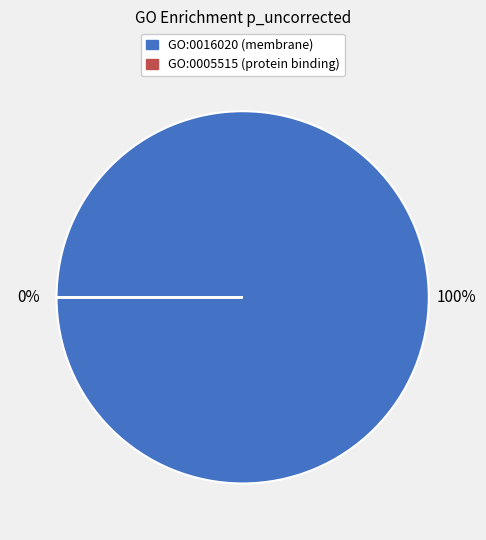

Is it true that GO:0005515 (protein binding) is 0% of the pie?

True